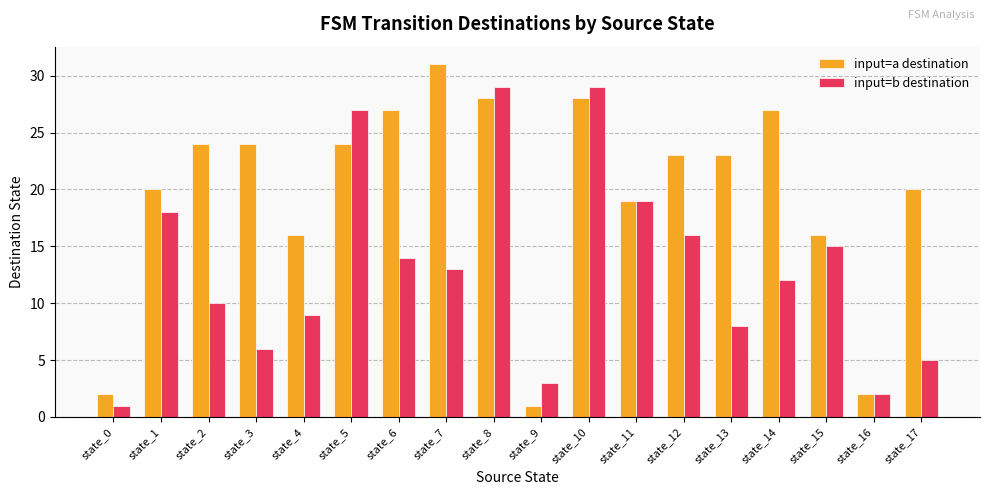

At how many categories does at least one series exceed 15?

15